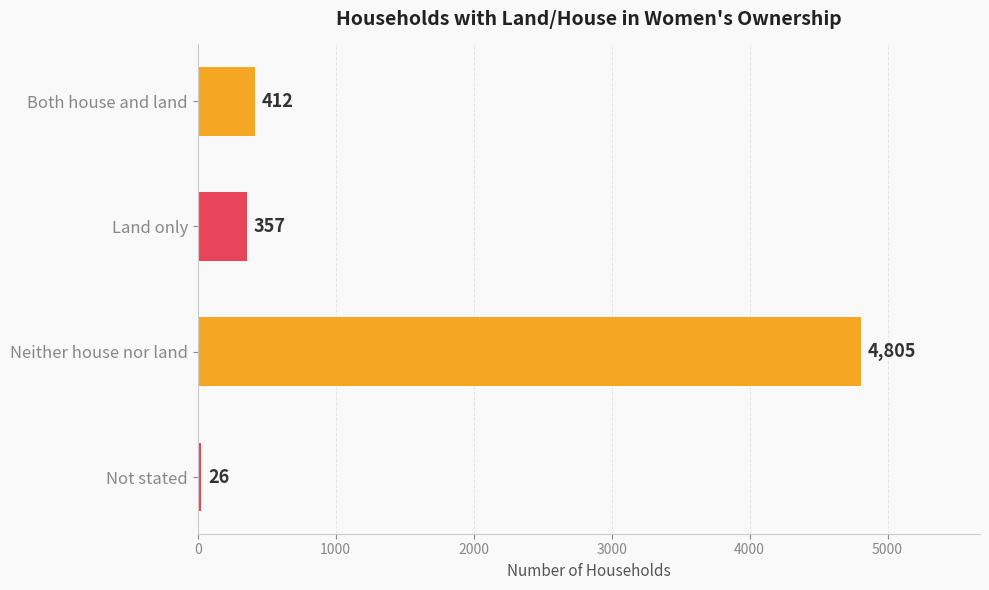

Reading top to bottom, what are all the values shown in this chart?

Both house and land=412	Land only=357	Neither house nor land=4805	Not stated=26